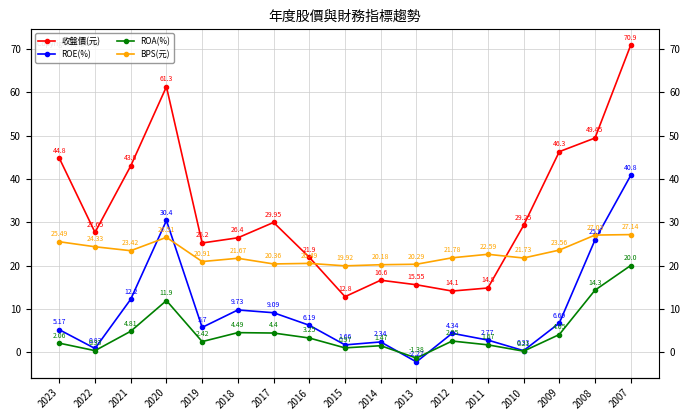

Reading left to right, extract all data points from this chart.

收盤價(元): 2023=44.8	2022=27.6	2021=43.0	2020=61.3	2019=25.2	2018=26.4	2017=29.9	2016=21.9	2015=12.8	2014=16.6	2013=15.6	2012=14.1	2011=14.8	2010=29.2	2009=46.3	2008=49.5	2007=70.9
ROE(%): 2023=5.2	2022=0.8	2021=12.2	2020=30.4	2019=5.7	2018=9.7	2017=9.1	2016=6.2	2015=1.7	2014=2.3	2013=-2.3	2012=4.3	2011=2.8	2010=0.3	2009=6.7	2008=25.9	2007=40.8
ROA(%): 2023=2.1	2022=0.3	2021=4.8	2020=11.9	2019=2.4	2018=4.5	2017=4.4	2016=3.2	2015=1.0	2014=1.5	2013=-1.4	2012=2.5	2011=1.7	2010=0.2	2009=4.0	2008=14.3	2007=20.0
BPS(元): 2023=25.5	2022=24.3	2021=23.4	2020=26.5	2019=20.9	2018=21.7	2017=20.4	2016=20.5	2015=19.9	2014=20.2	2013=20.3	2012=21.8	2011=22.6	2010=21.7	2009=23.6	2008=27.0	2007=27.1